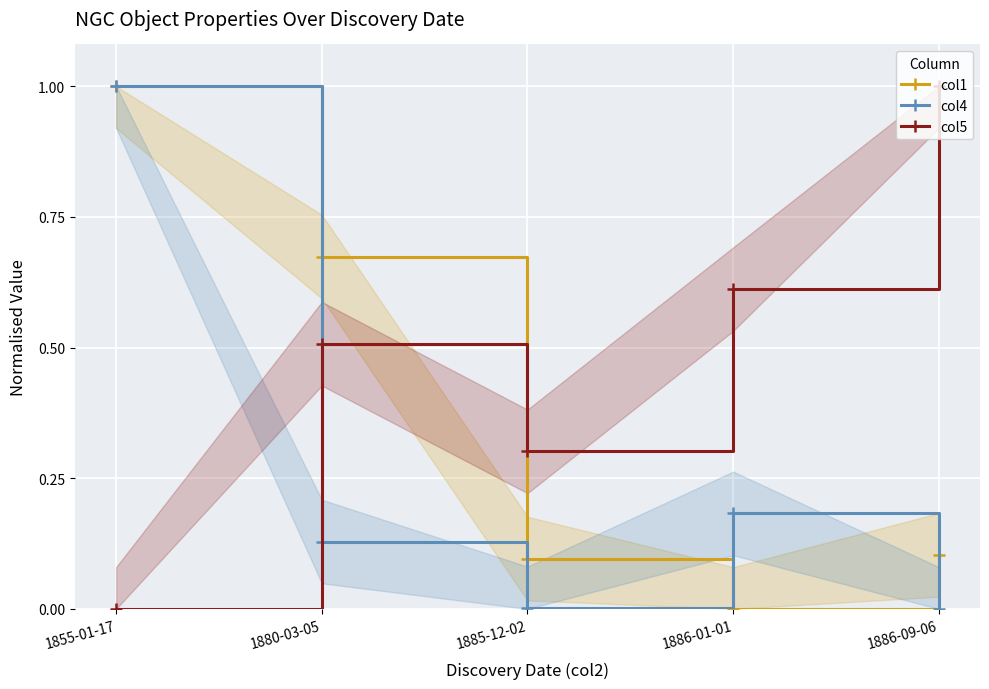

At which category does col4 reach its first local peak?

1886-01-01